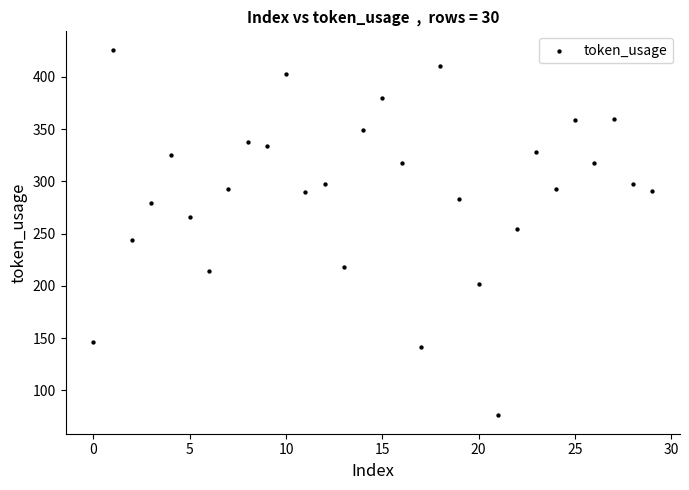

Count the number of points in this scatter plot.

30